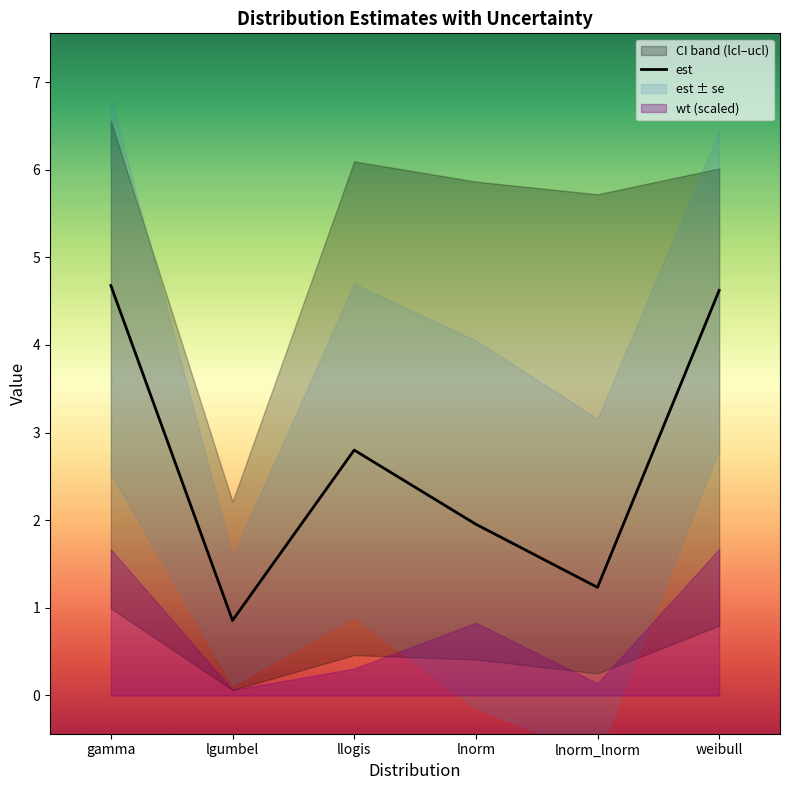

Where is the first local minimum for wt?

lgumbel